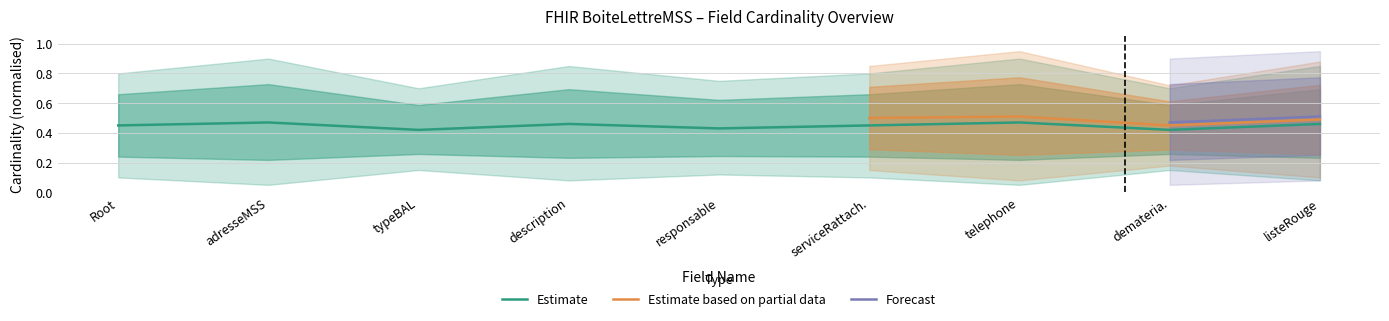

The value of Estimate at telephone is 0.6. True or false?

False